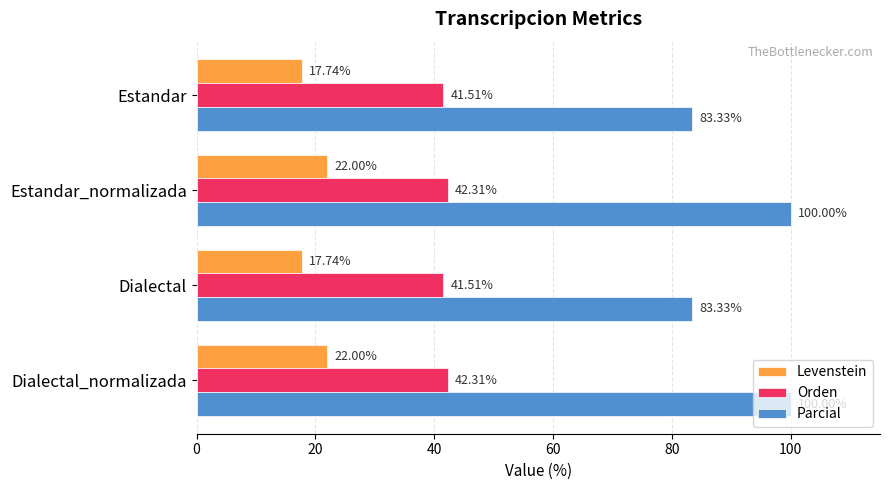

What is the average value of the Levenstein series?

19.9